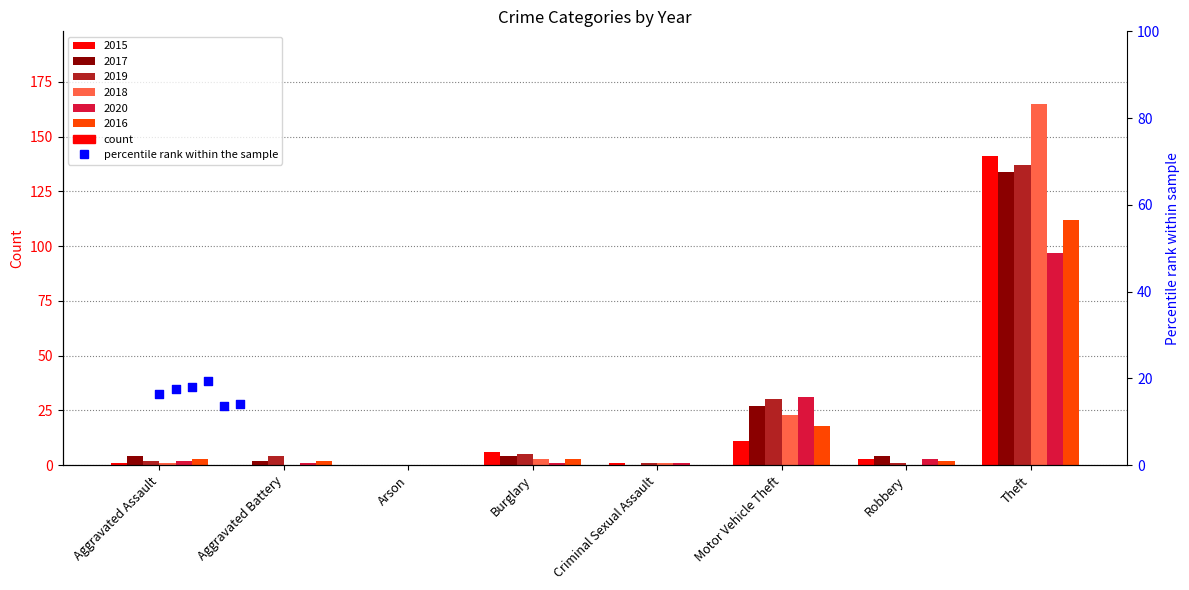

Is the value of 2020 at Burglary greater than the value of 2015 at Arson?

Yes